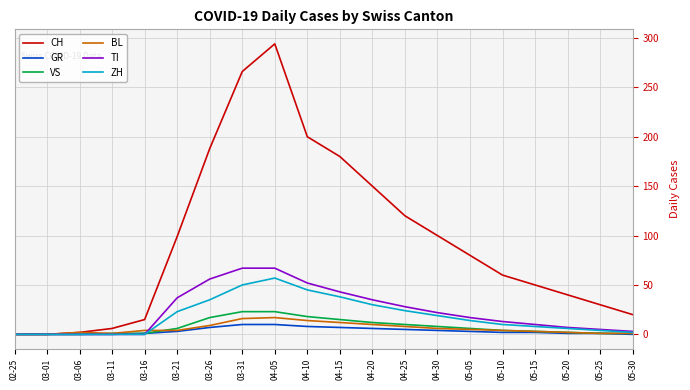

Is the value of TI at 05-30 greater than the value of ZH at 03-26?

No